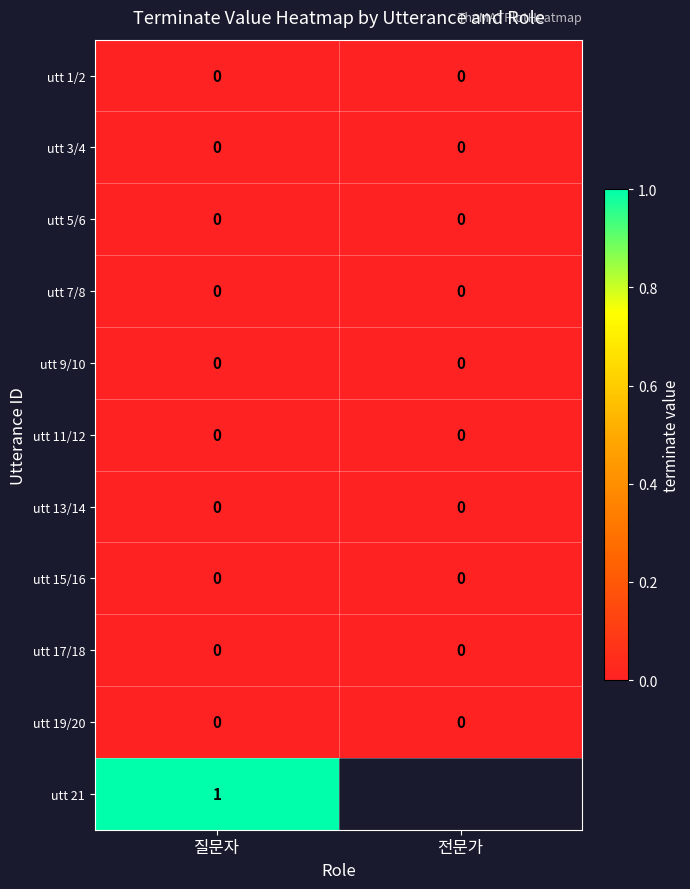

What is the spread (max minus min) of values at 질문자?

1